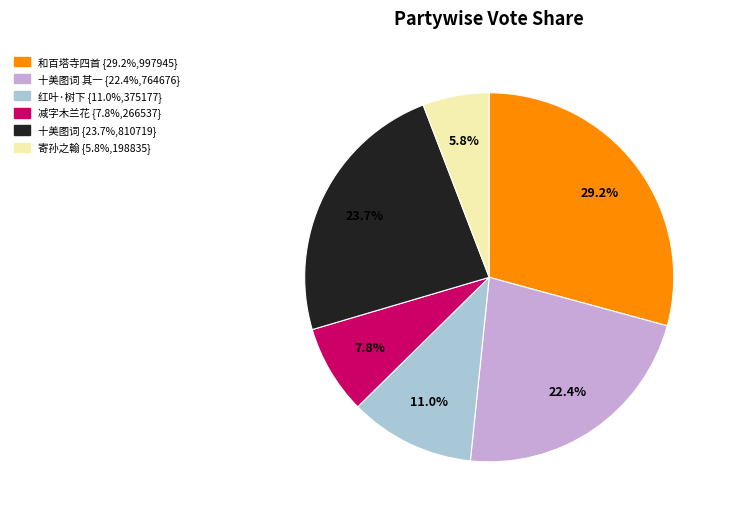

Does any single category account for the majority?

No